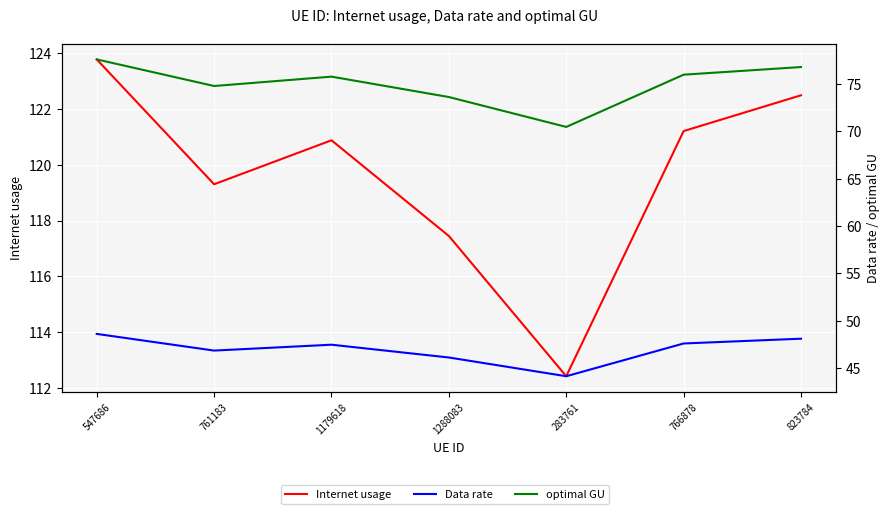

What is the value of the optimal GU point at the 1st from the left?

77.6